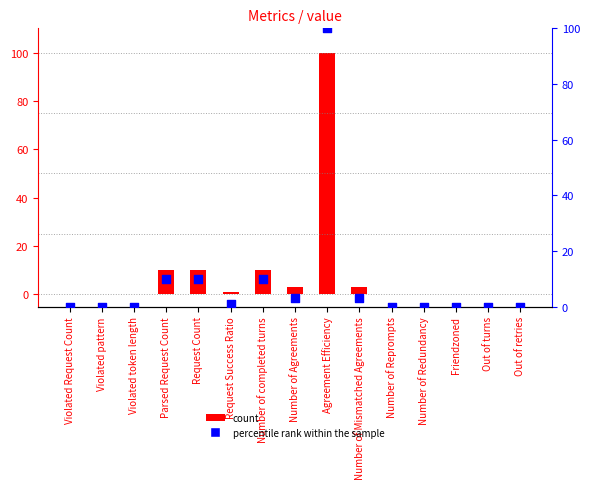

Which series contains the lowest Y value?

value